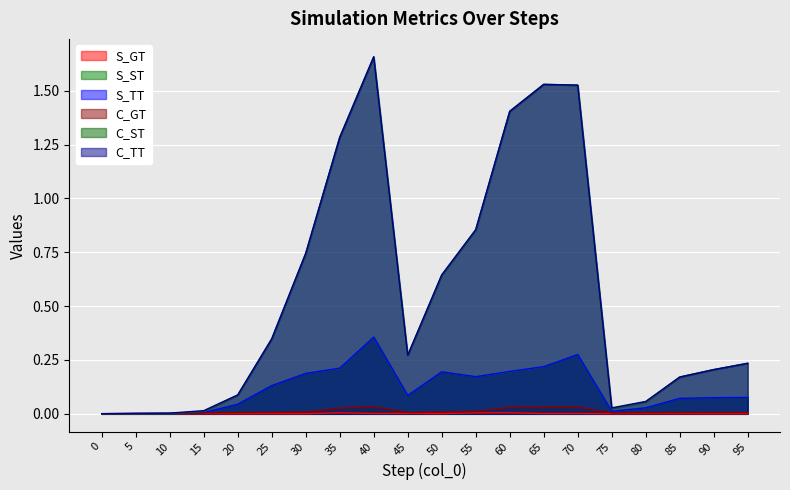

Where is C_ST nearest to the value 1?

30